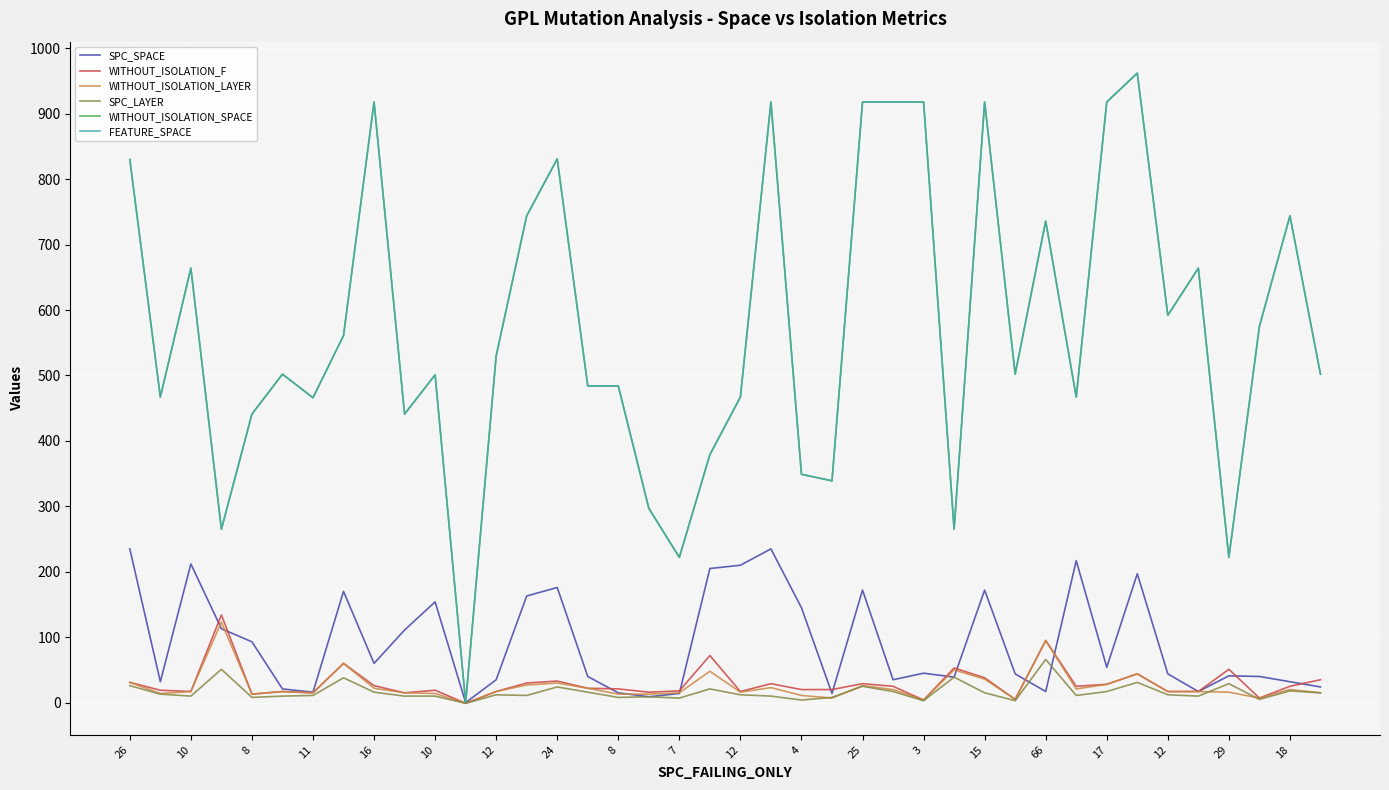

Does the chart display data point markers on the line(s)?

No